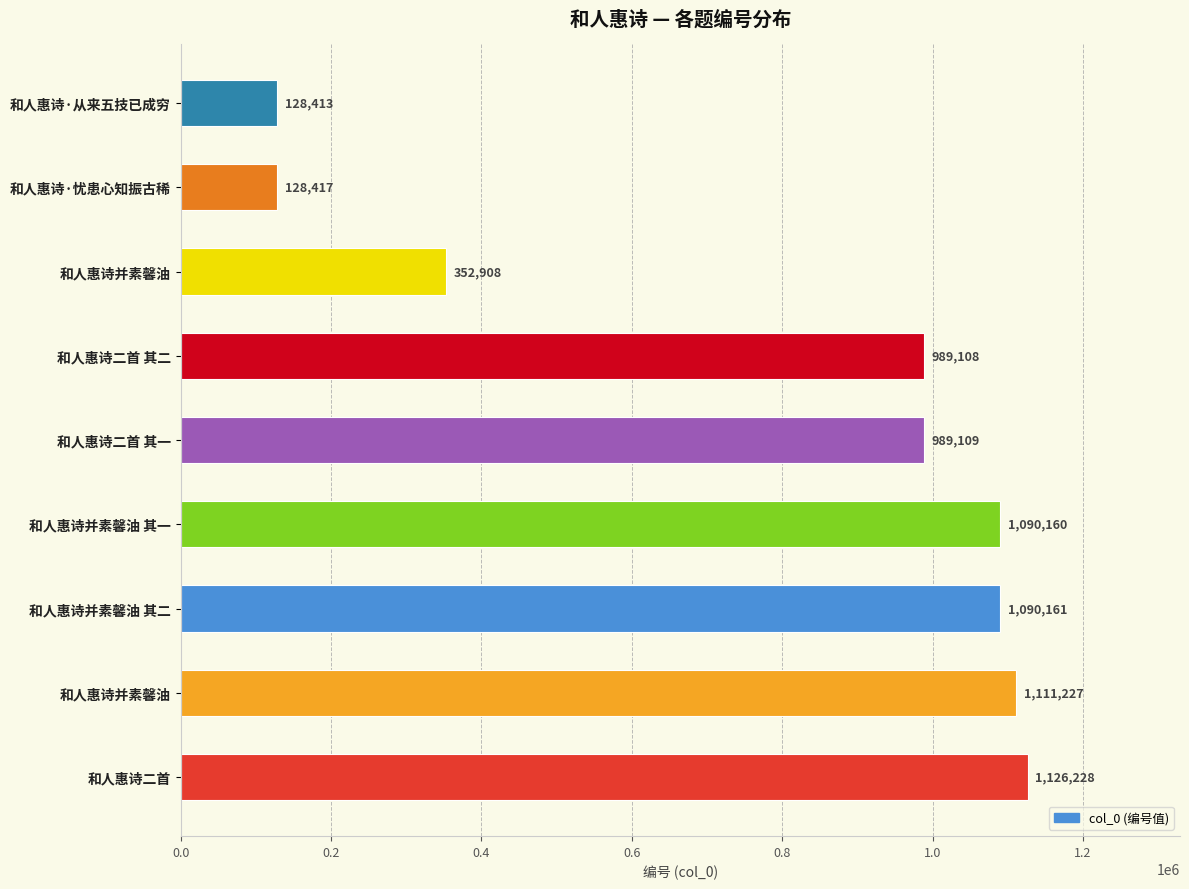

How many distinct data groups are displayed?

1